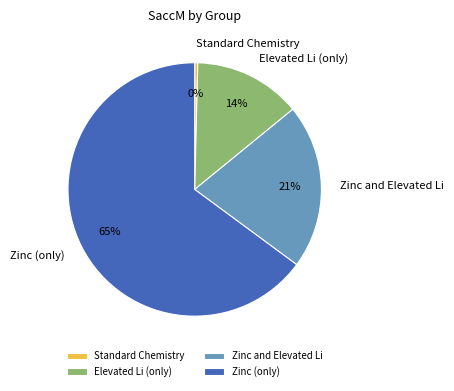

What percentage is the Zinc (only) slice, to the nearest percent?

65%